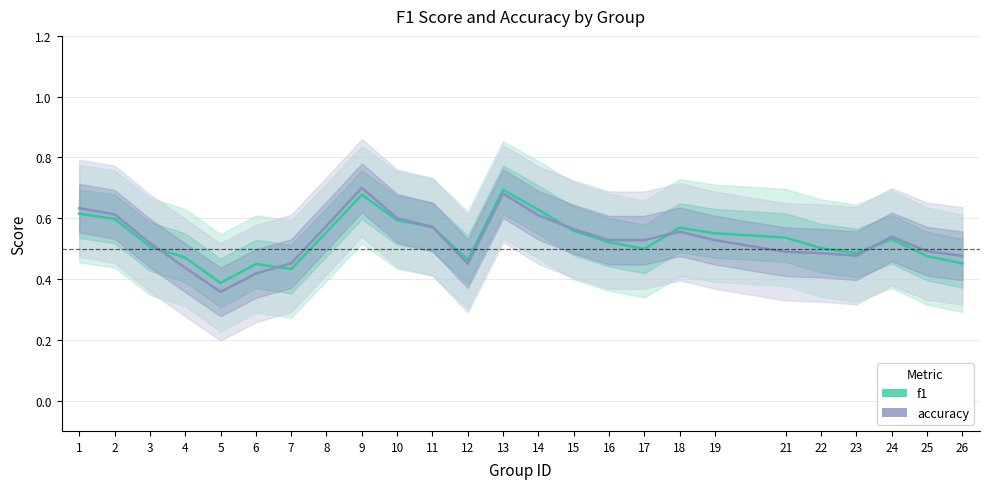

True or false: accuracy has more than 1 points higher than both neighbors.

True